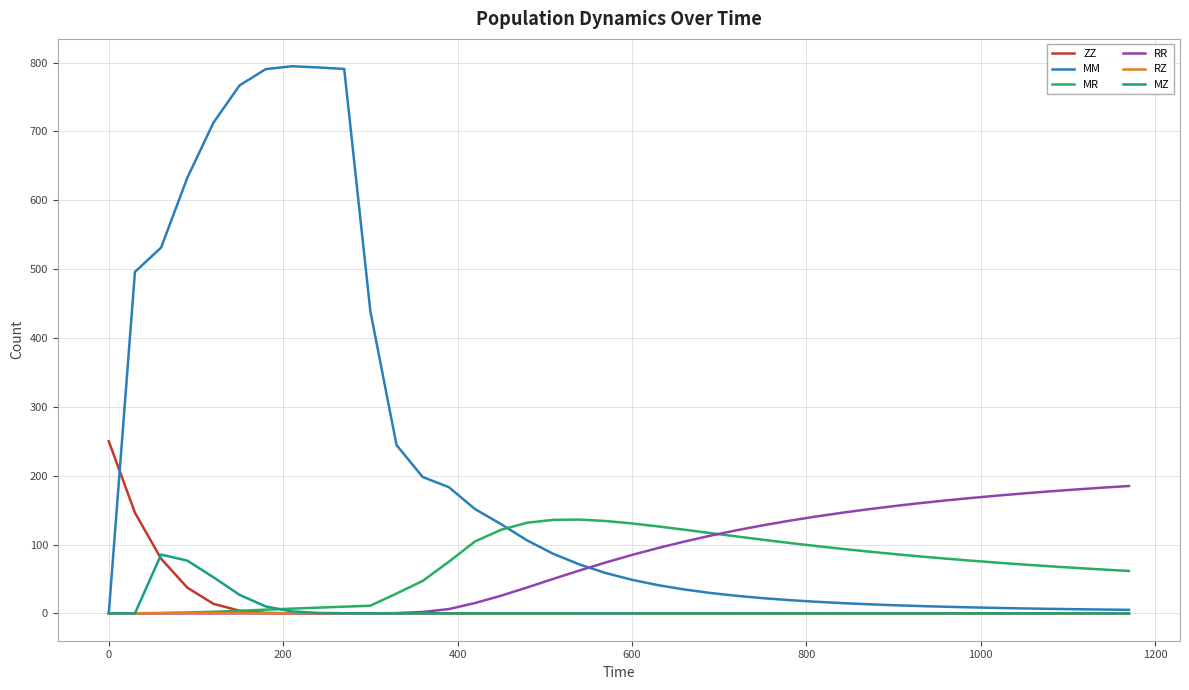

What is the greatest value displayed?

794.6